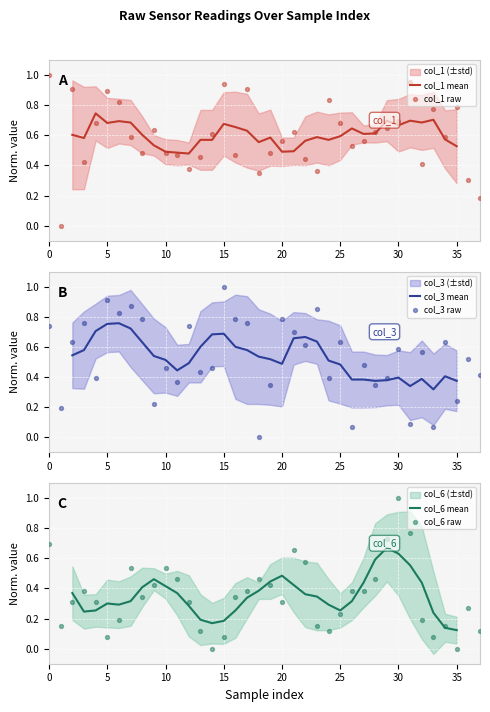

Which series has the largest total across all categories?

col_1